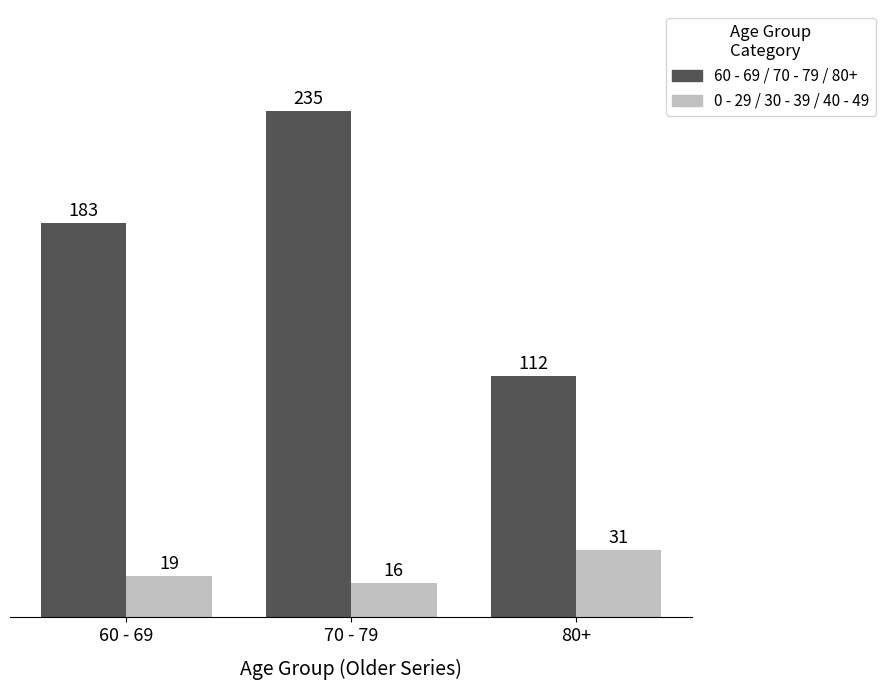

Which category has the lowest value across all series?

70 - 79